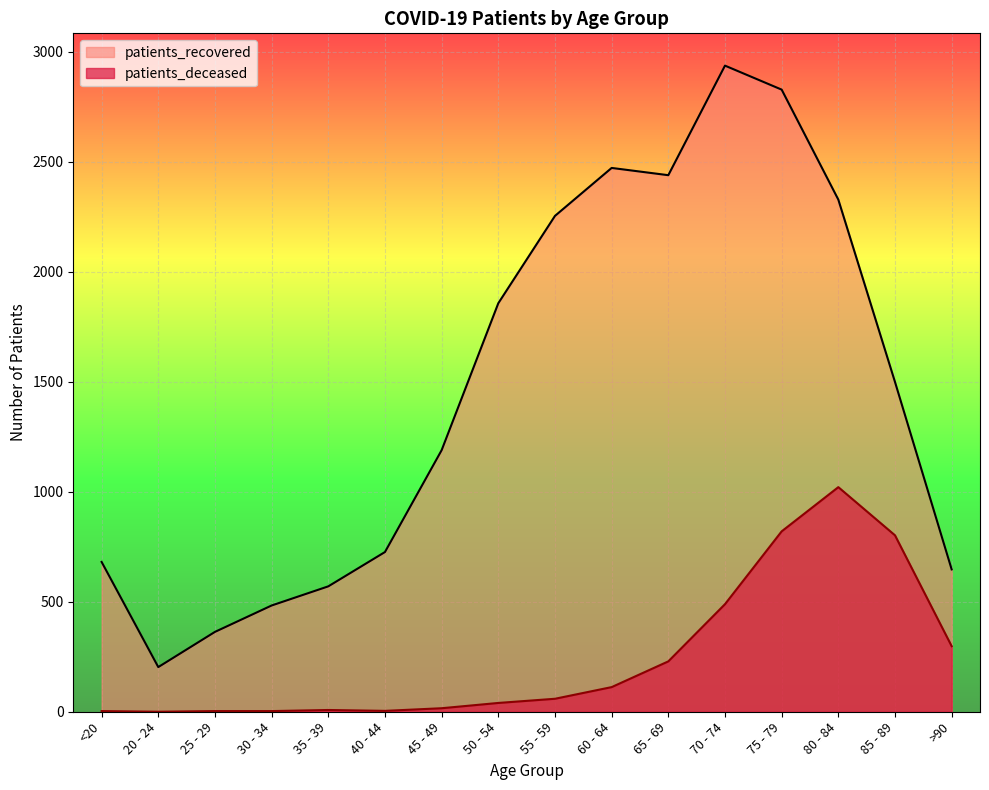

Does the chart display data point markers on the line(s)?

No